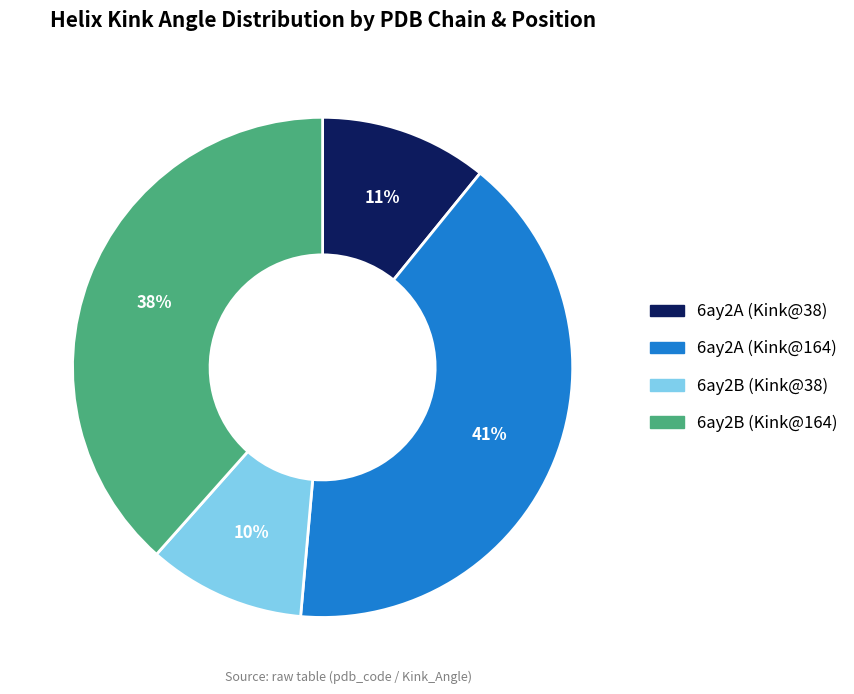

To the nearest percent, what is the average slice percentage?

25%